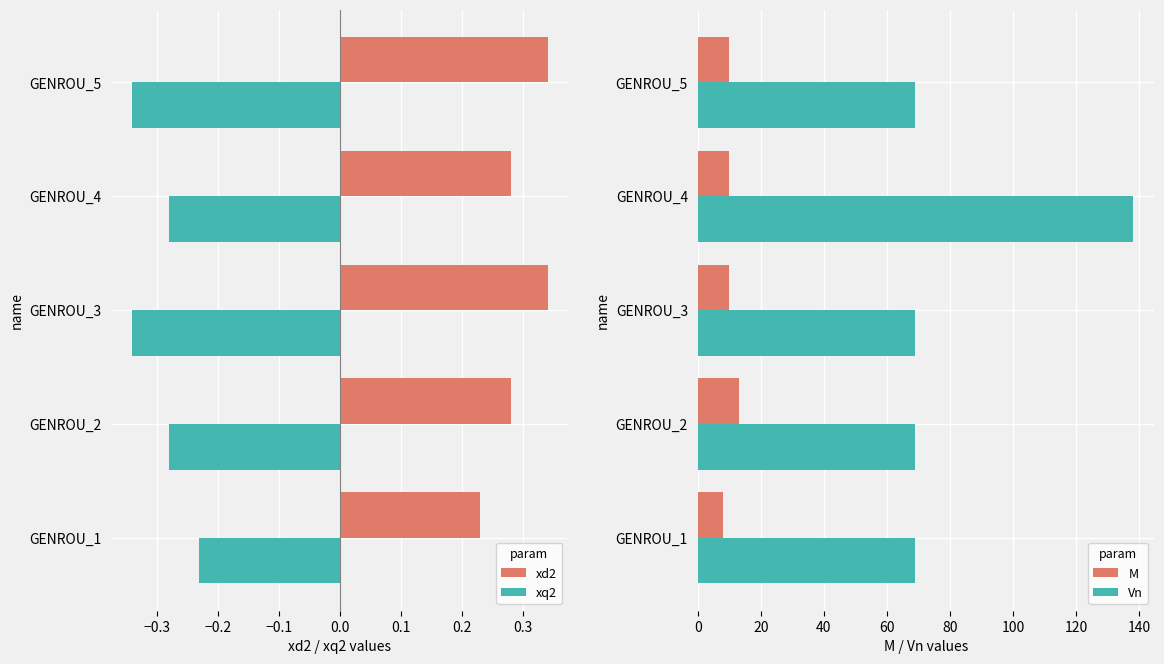

How many data points does each series have?

5